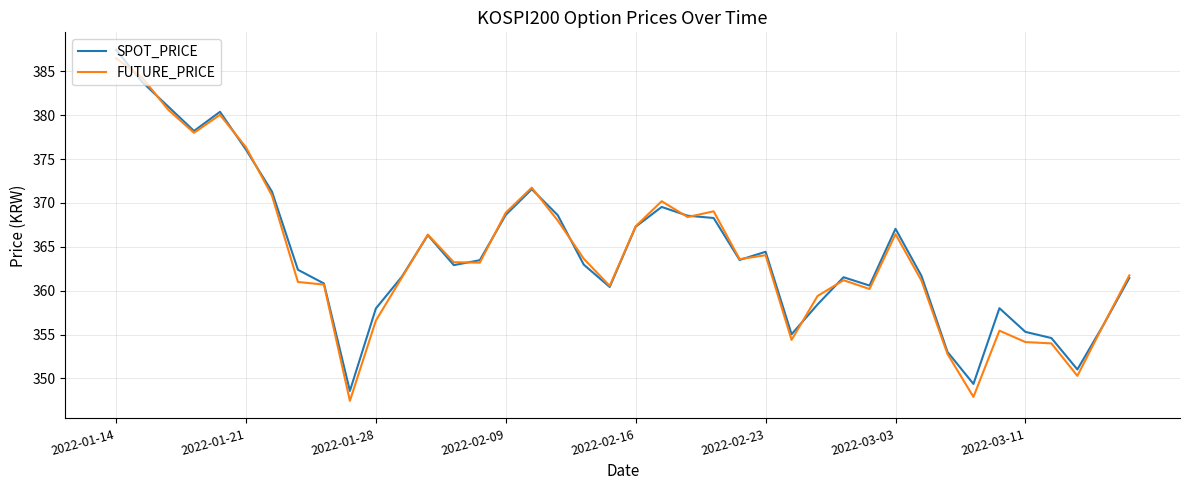

Which series has the largest range (max minus min)?

FUTURE_PRICE